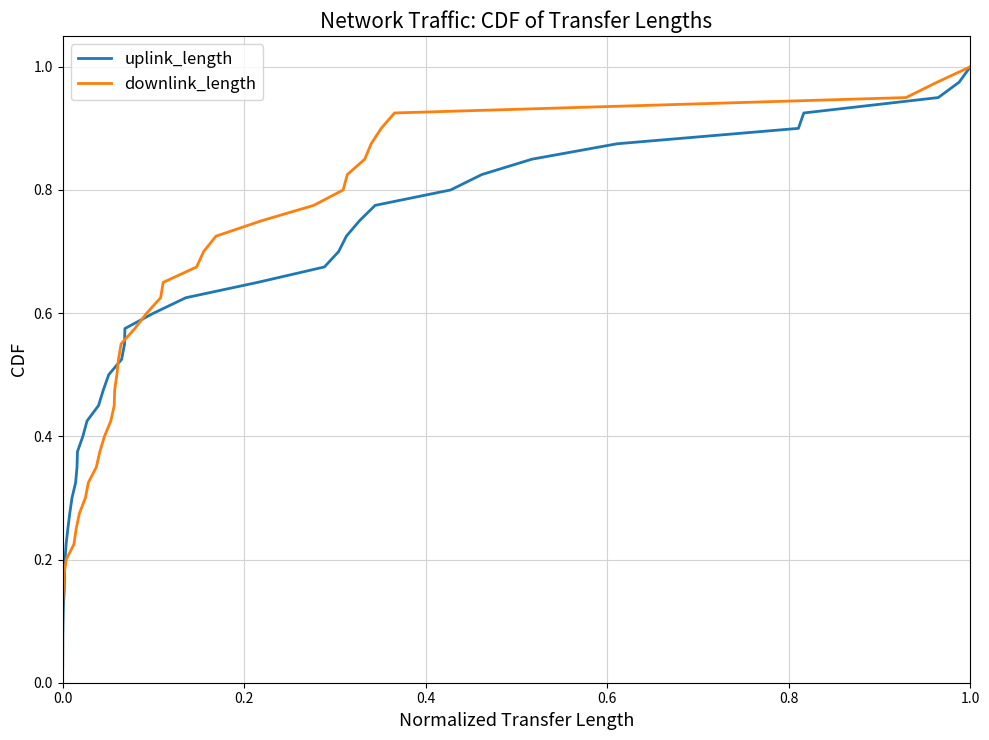

Between 28 and 8, which is larger?

28